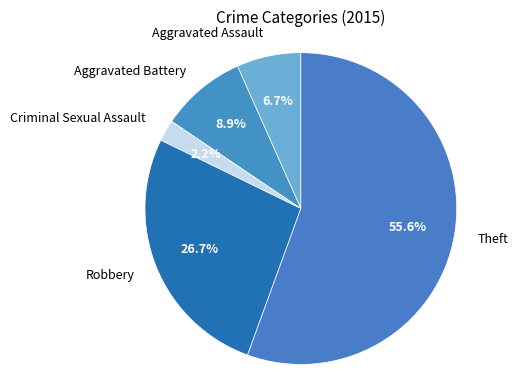

To the nearest percent, what is the difference between the largest and smallest slice percentages?

53%